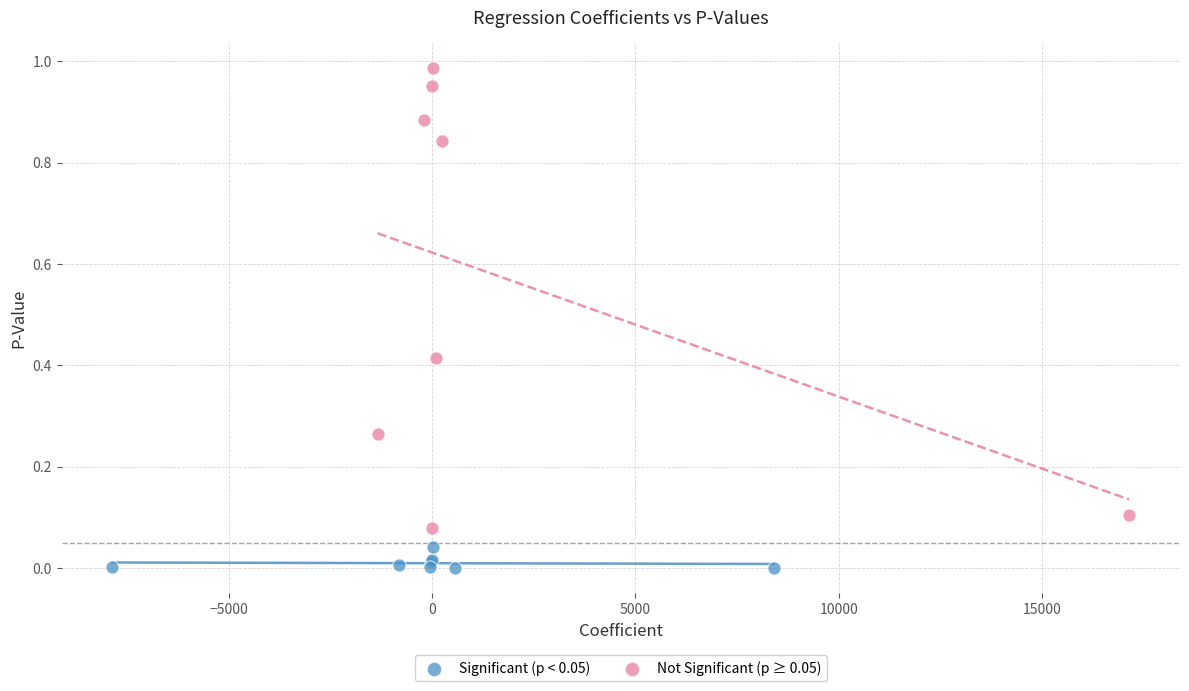

Which series contains the highest Y value?

Not Significant (p ≥ 0.05)